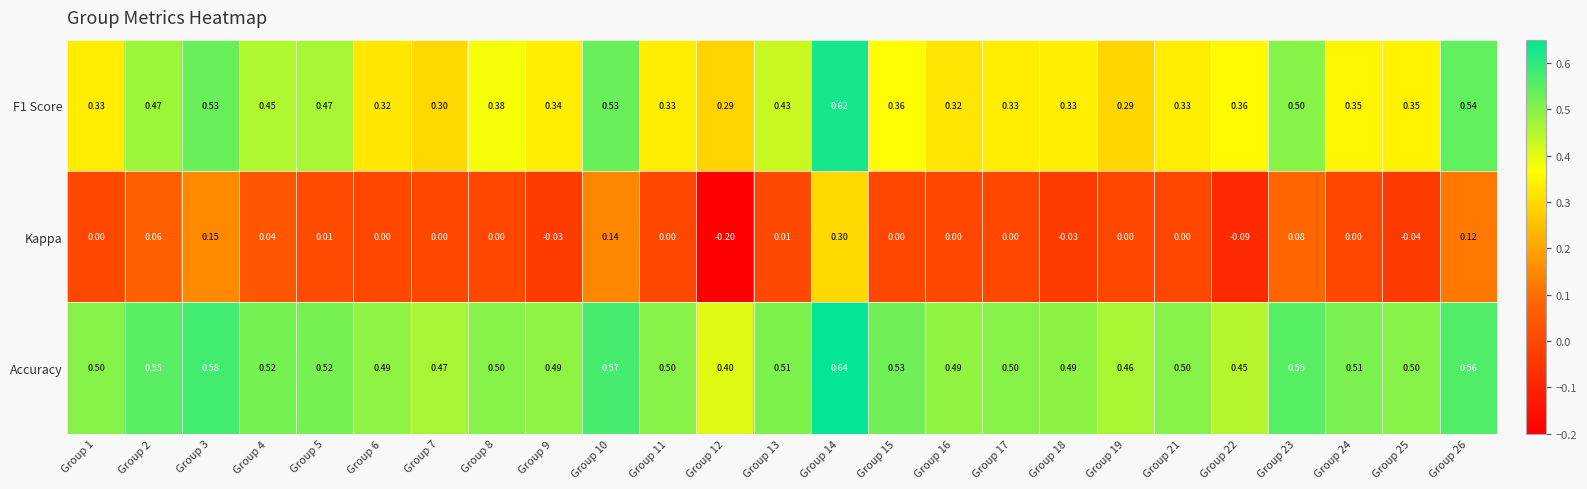

Which series has the largest total across all categories?

Accuracy